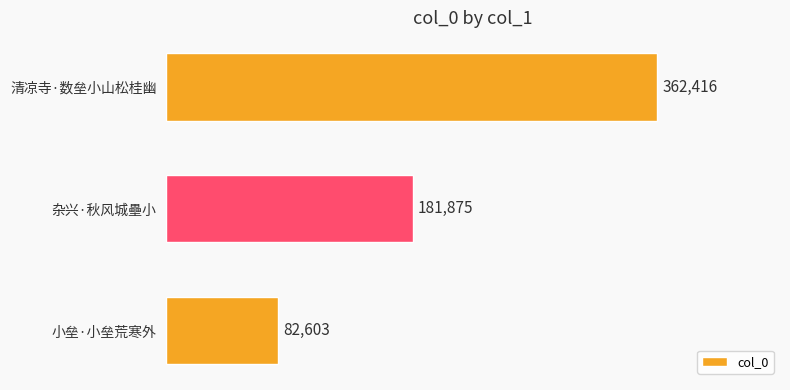

Reading bottom to top, what are all the values shown in this chart?

82603	181875	362416